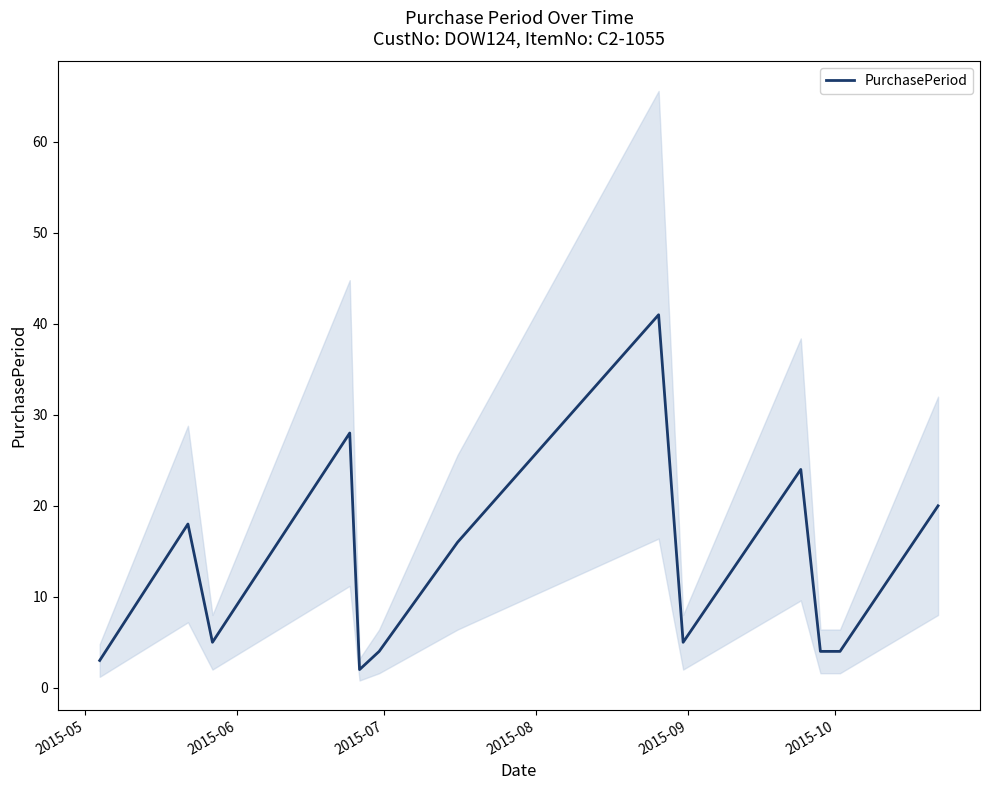

What is the smallest value displayed?

2